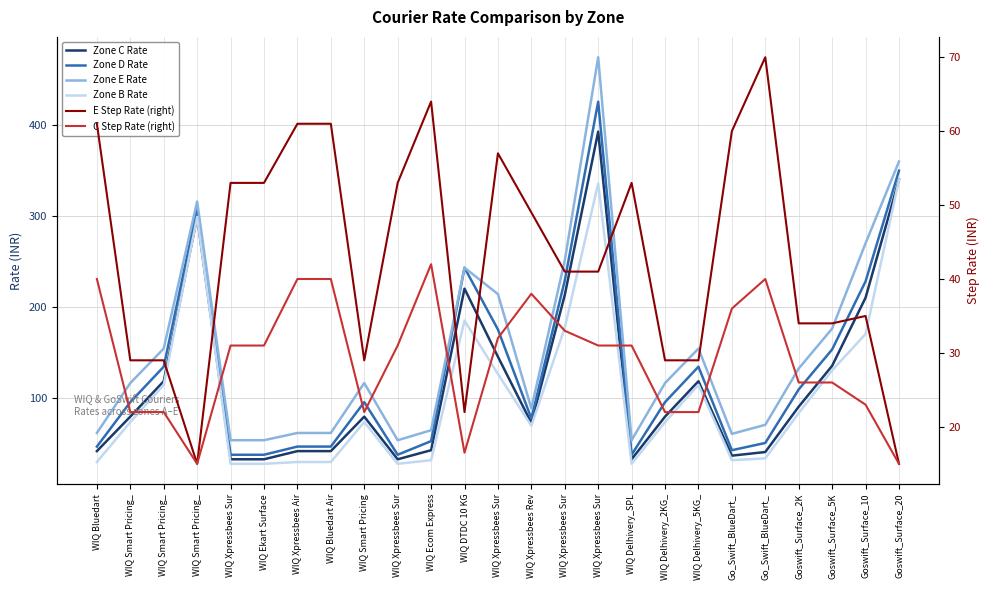

In C Step Rate (right), how many points are lower than both neighbors (excluding endpoints)?

3